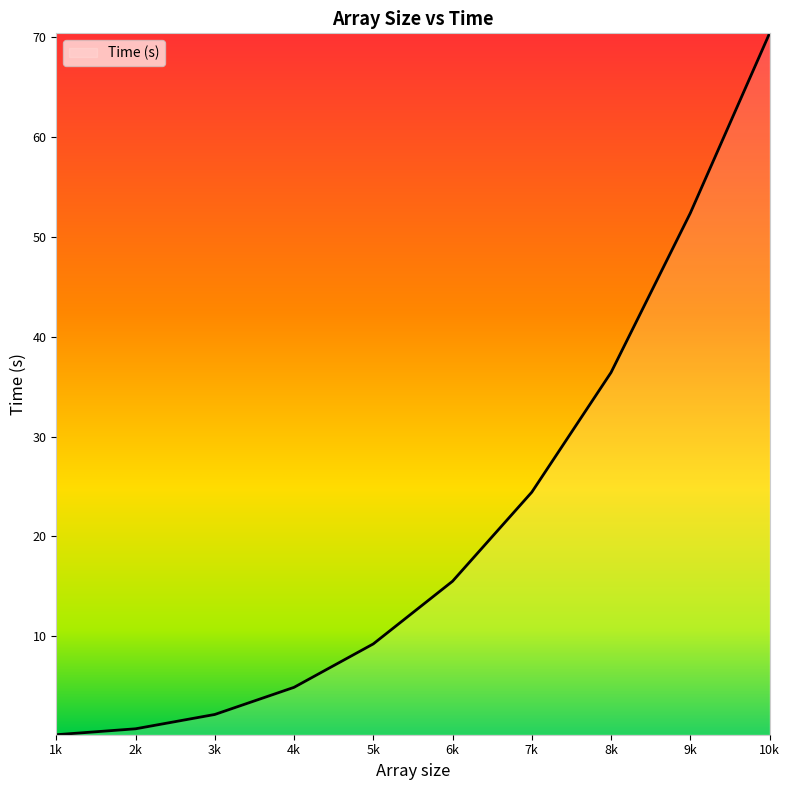

Reading left to right, transcribe all the data shown in this chart.

0.1	0.7	2.1	4.9	9.2	15.5	24.4	36.4	52.4	70.4